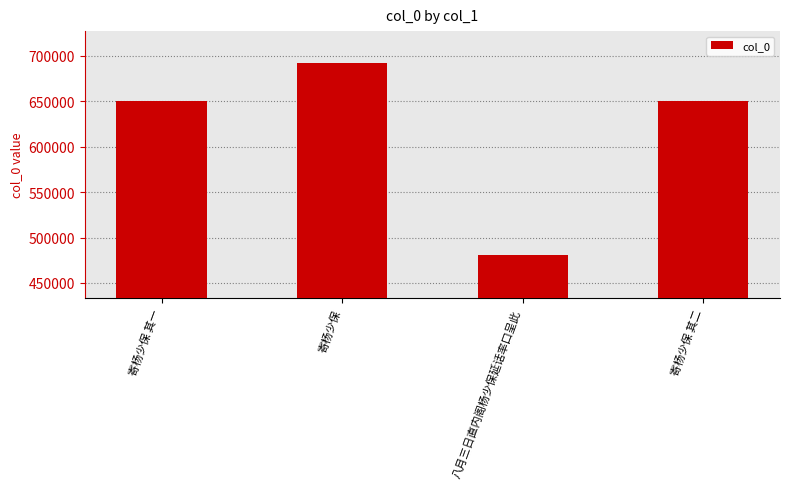

Between 寄杨少保 其一 and 八月三日直内阁杨少保延话率口呈此, which is larger?

寄杨少保 其一